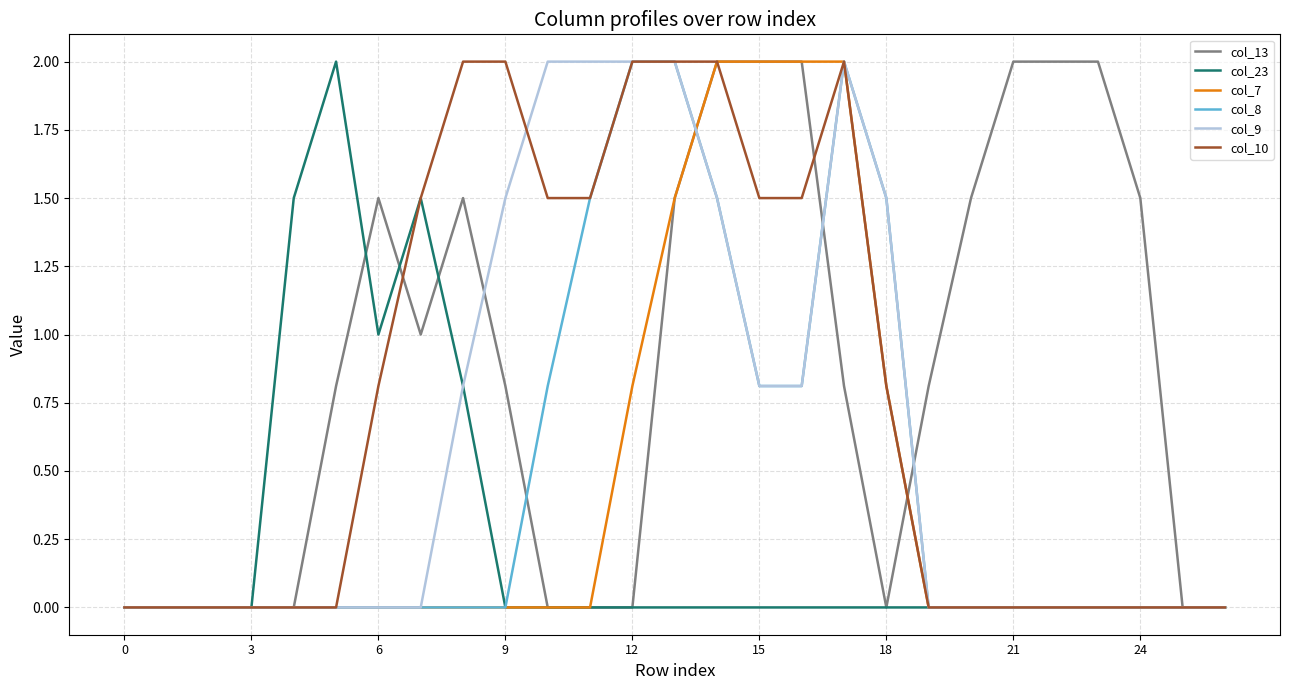

Which series has the largest total across all categories?

col_13